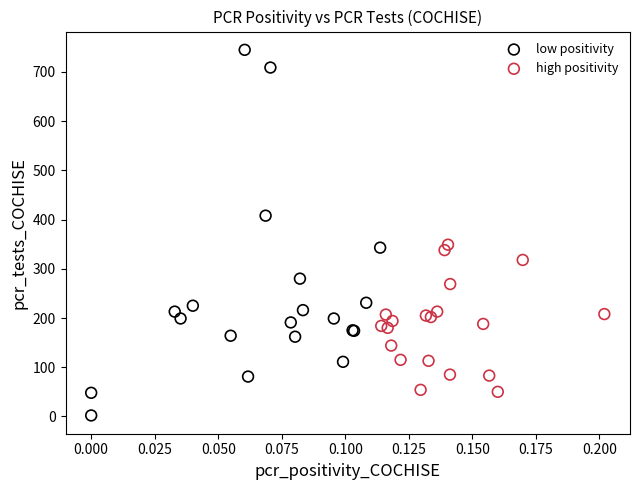

What are all the series names shown in the legend?

low positivity, high positivity